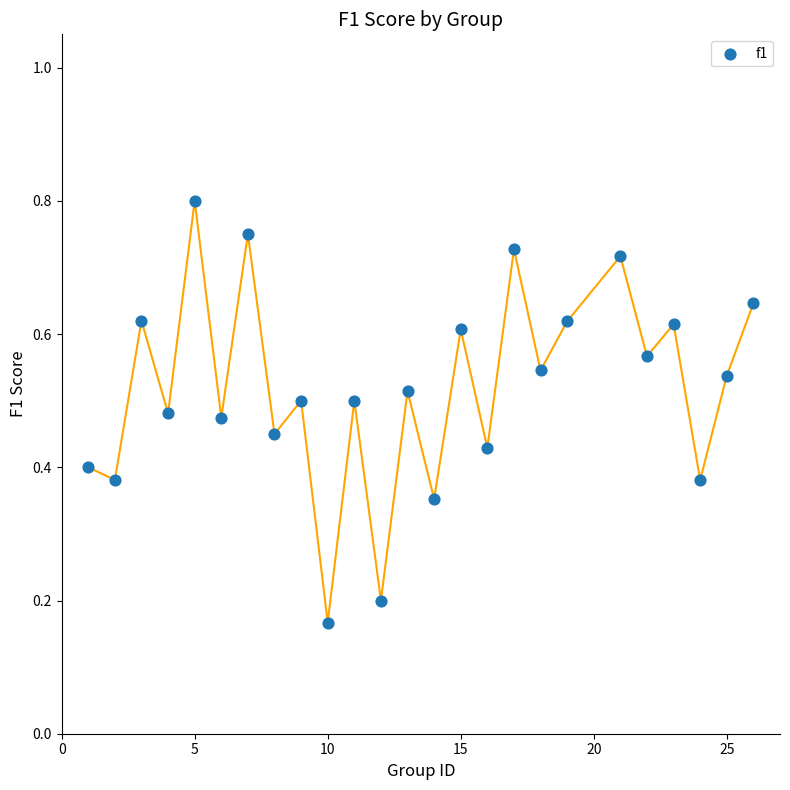

What is the range of X values (max minus min)?

25.0